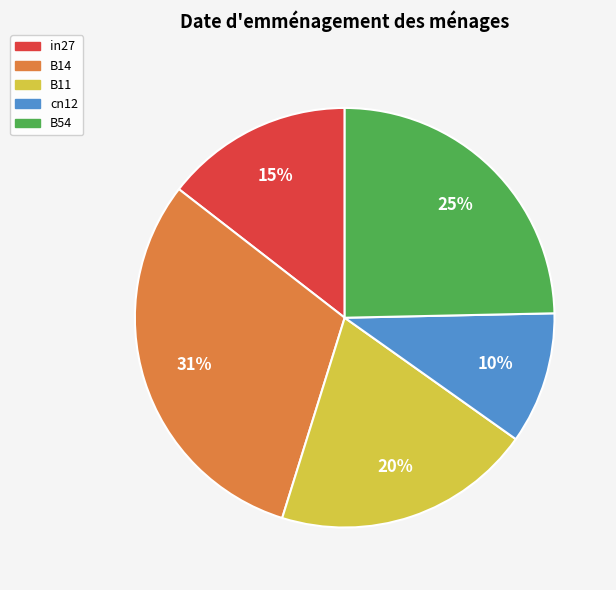

Is B14 the majority of the pie?

No